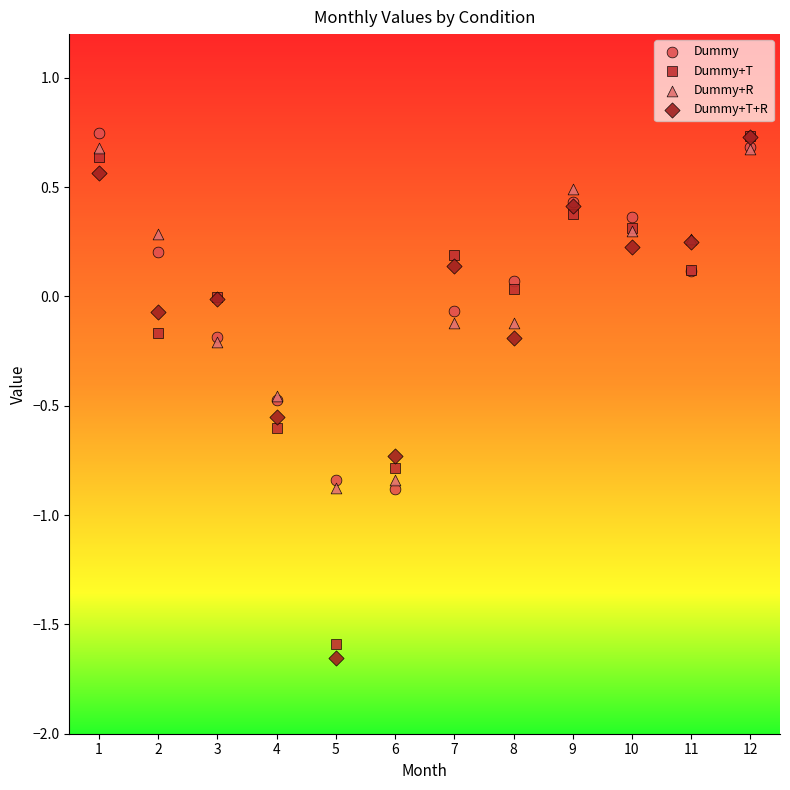

Which series contains the lowest Y value?

Dummy+T+R